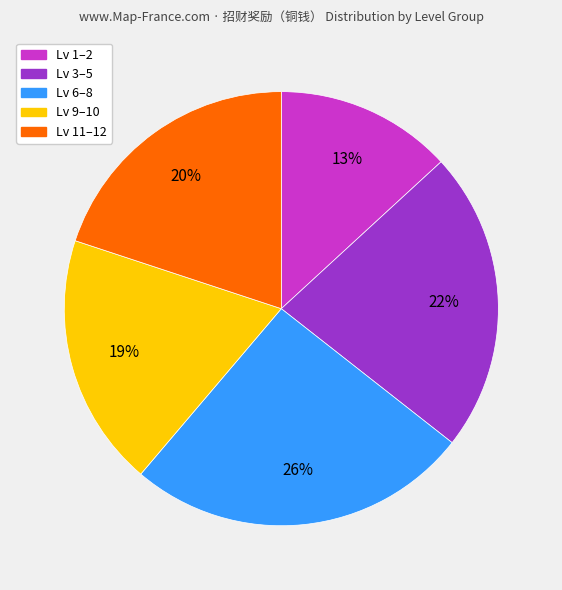

Is there any slice that represents more than half of the pie?

No